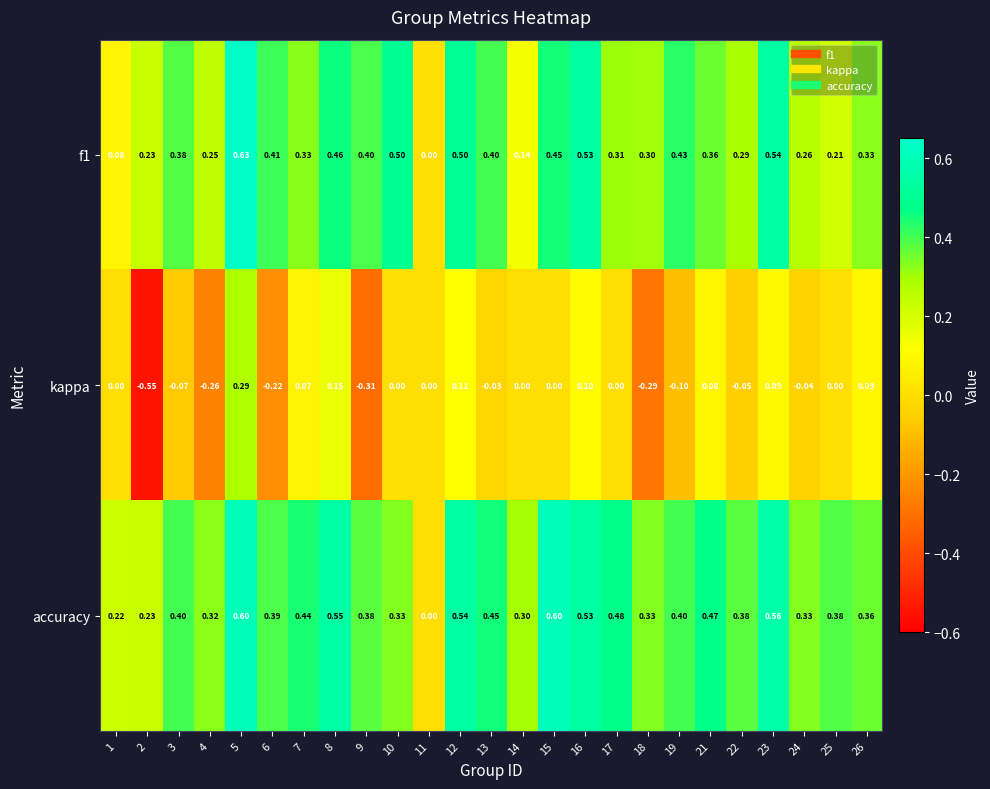

Which series has the widest spread of values?

kappa